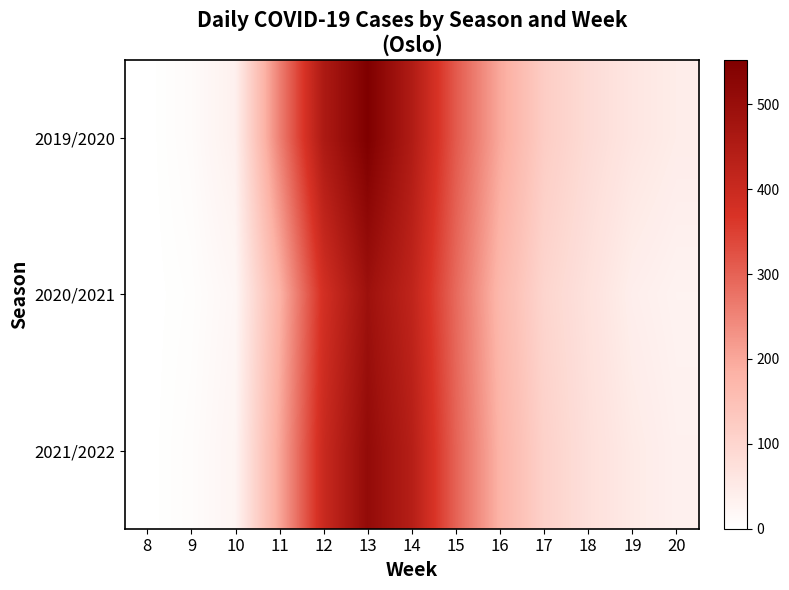

Reading left to right, transcribe all the data shown in this chart.

2019/2020: 8=0	9=10	10=35	11=256	12=457	13=552	14=451	15=312	16=198	17=120	18=85	19=60	20=45
2020/2021: 8=0	9=5	10=20	11=180	12=380	13=490	14=420	15=290	16=170	17=100	18=70	19=40	20=30
2021/2022: 8=0	9=8	10=25	11=200	12=400	13=510	14=440	15=300	16=180	17=110	18=75	19=50	20=35